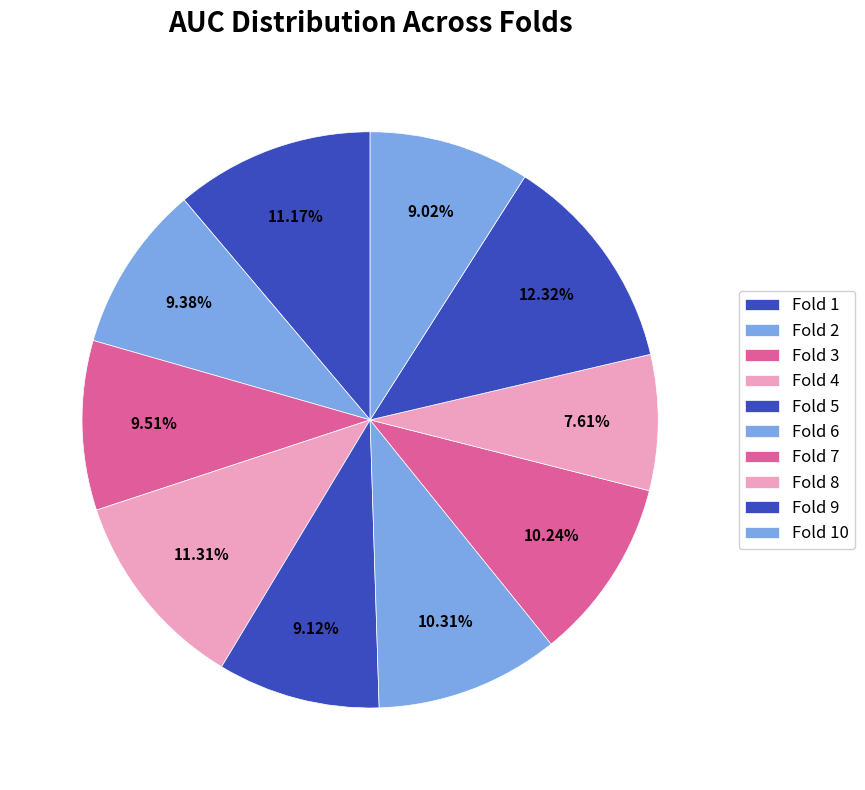

Which slice is the smallest?

Fold 8